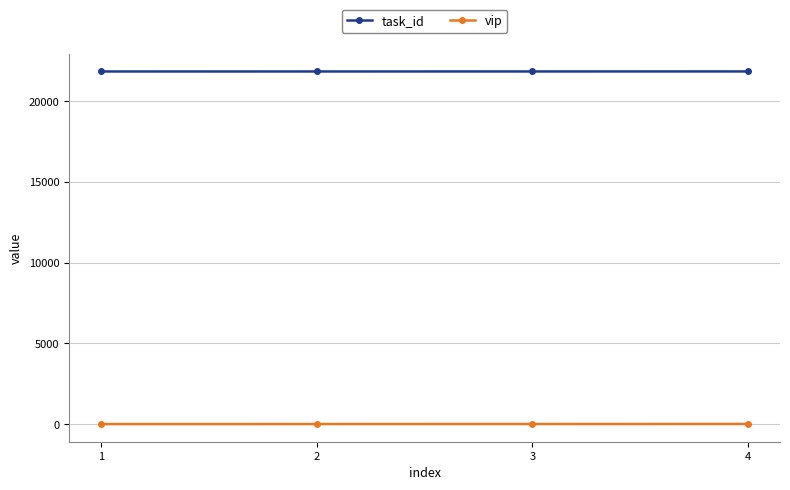

Does the chart have visible grid lines?

Yes